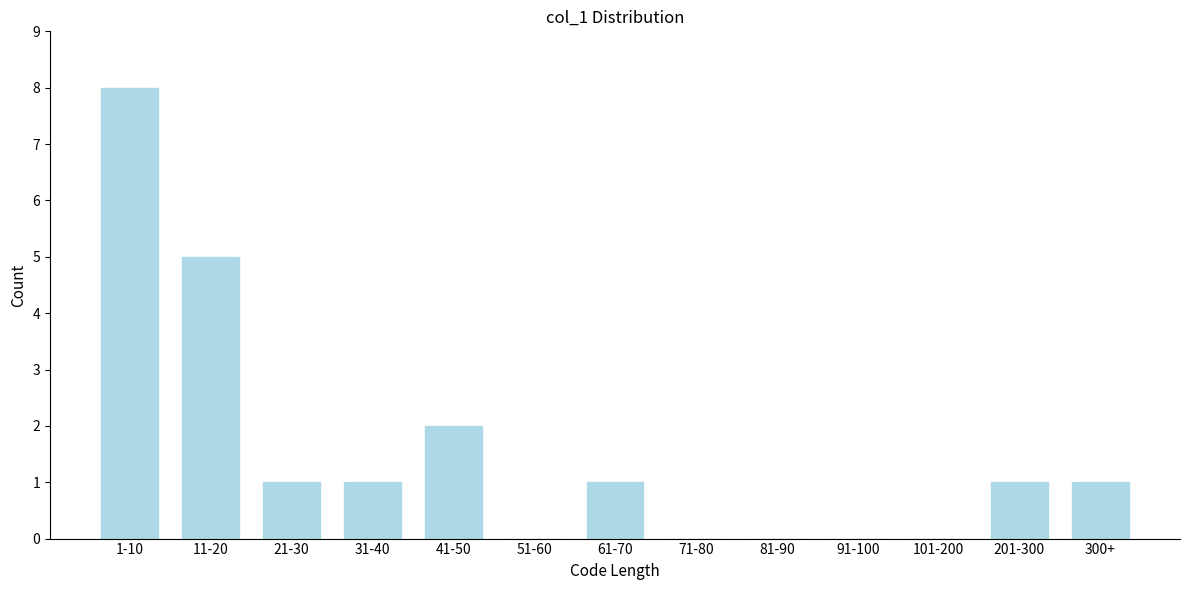

Where is the data nearest to the value 4?

11-20